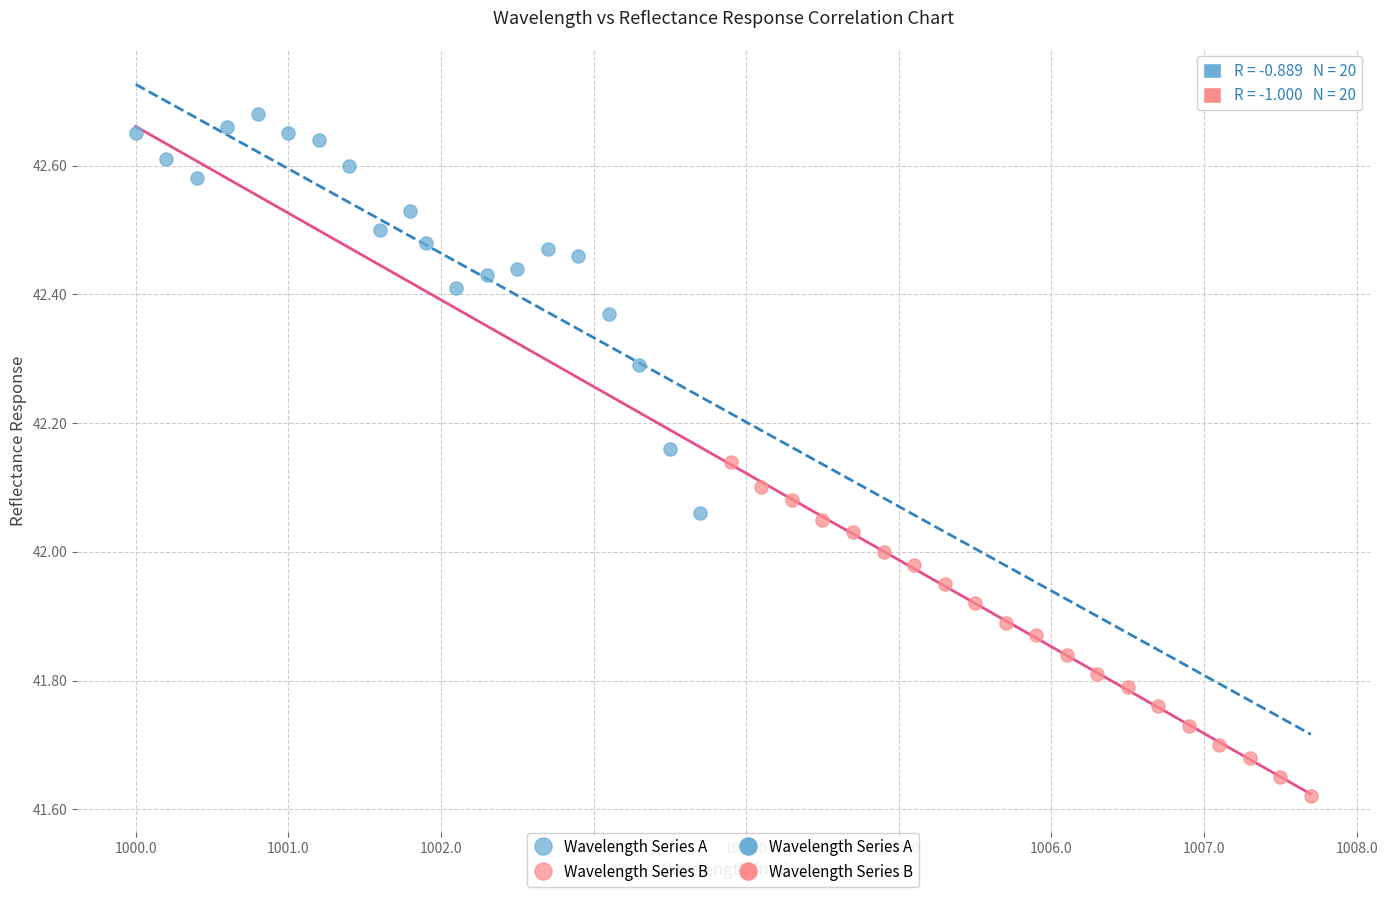

Which series contains the lowest Y value?

Wavelength Series B